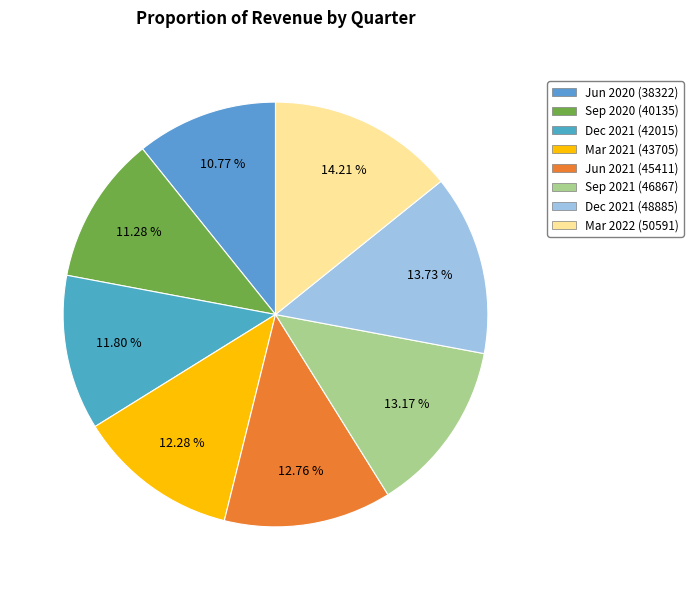

Is there any slice that represents more than half of the pie?

No